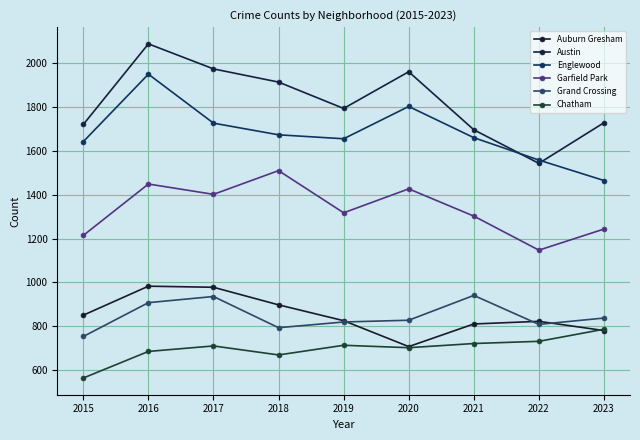

What is the minimum value shown in the chart?

565